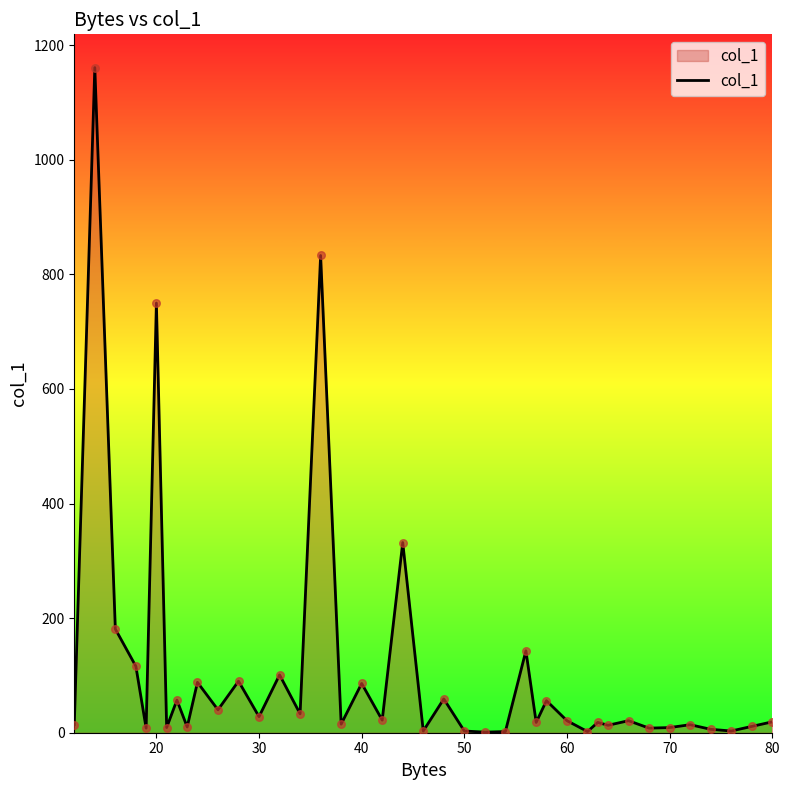

What is the difference between the maximum and minimum values?

1160